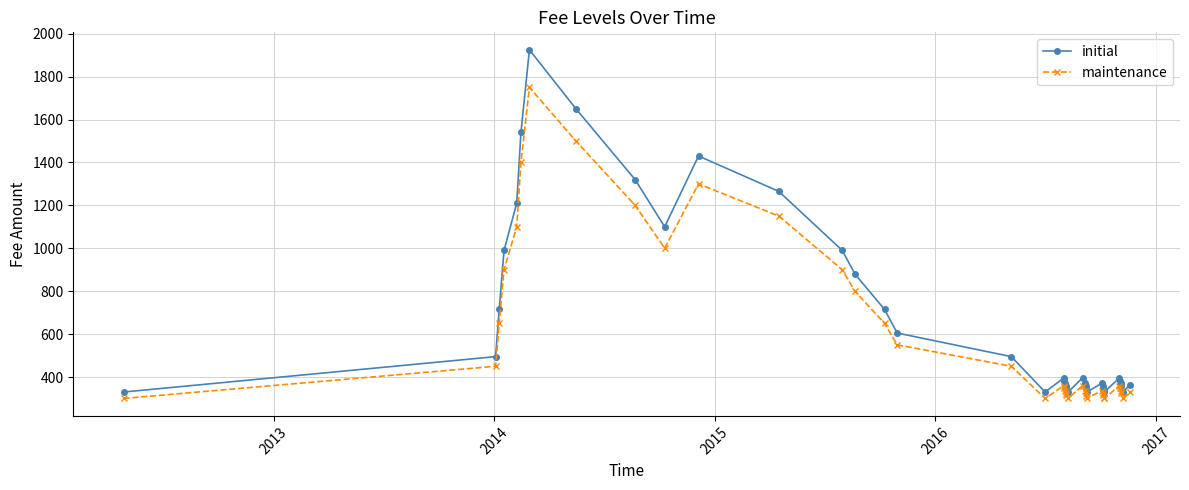

What is the minimum value for maintenance?

300